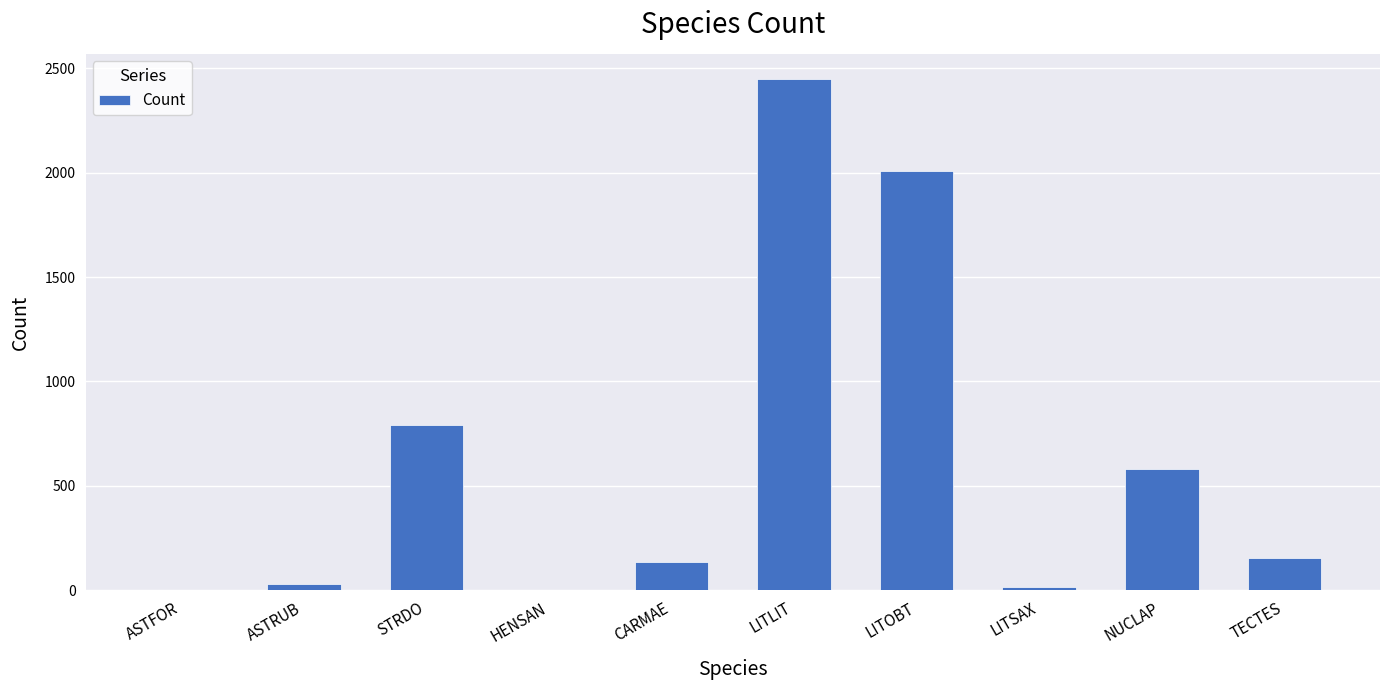

At which label does the data first exceed 153?

STRDO